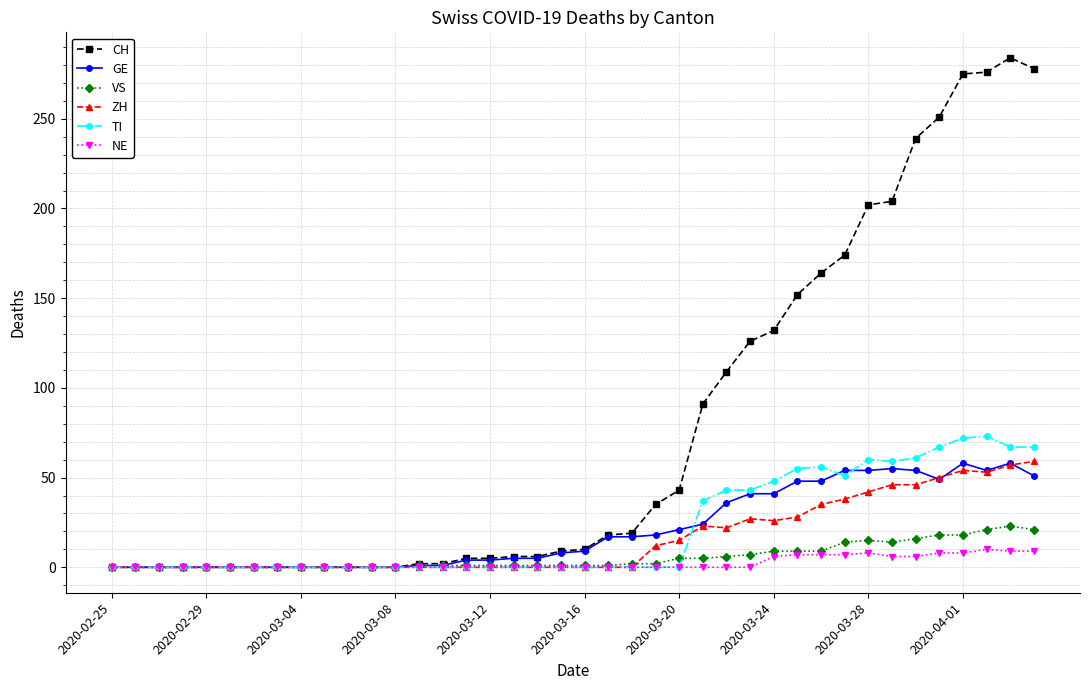

How many distinct data groups are displayed?

6